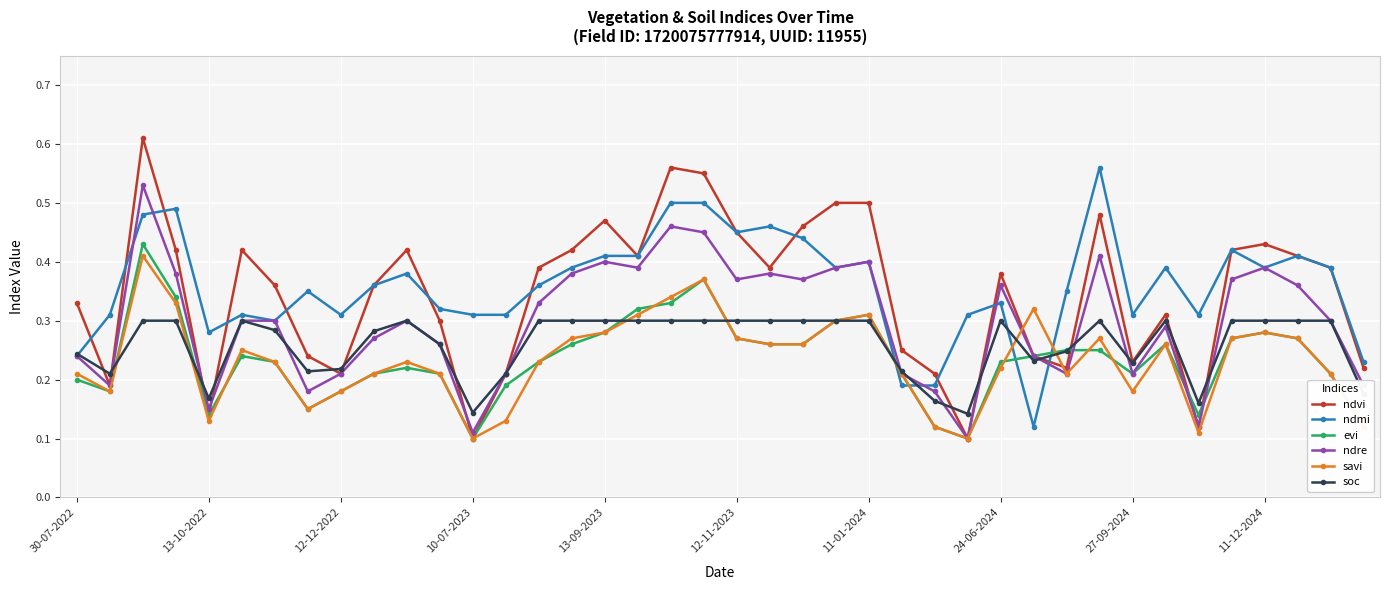

Which series has the widest spread of values?

ndvi